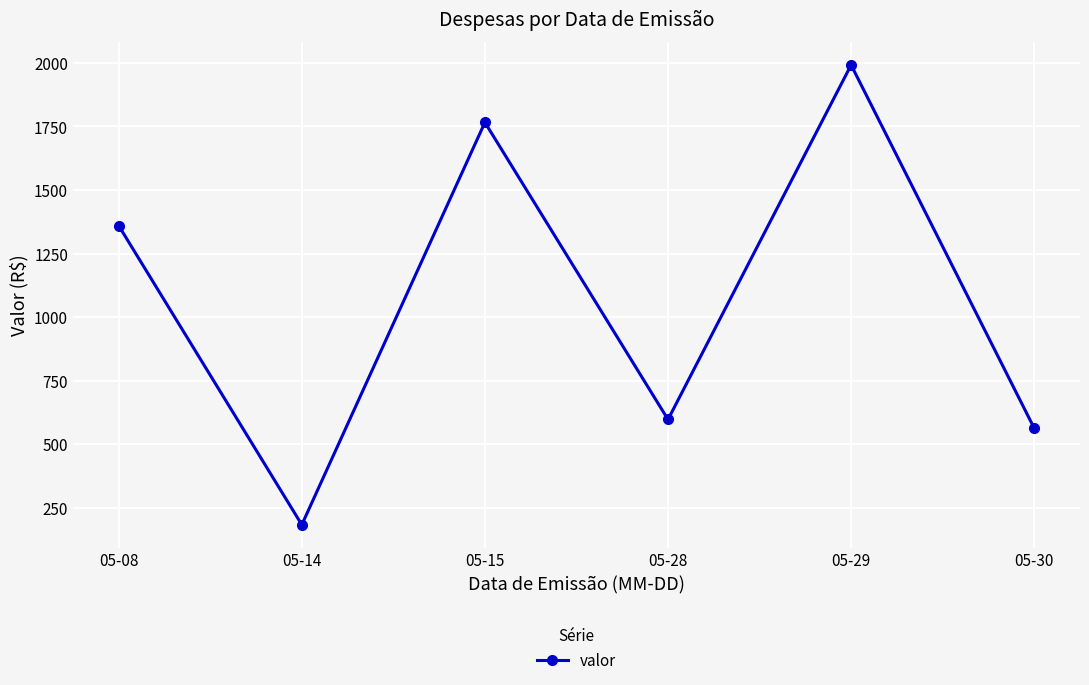

How many interior local peaks (higher than both neighbors) does the data have?

2